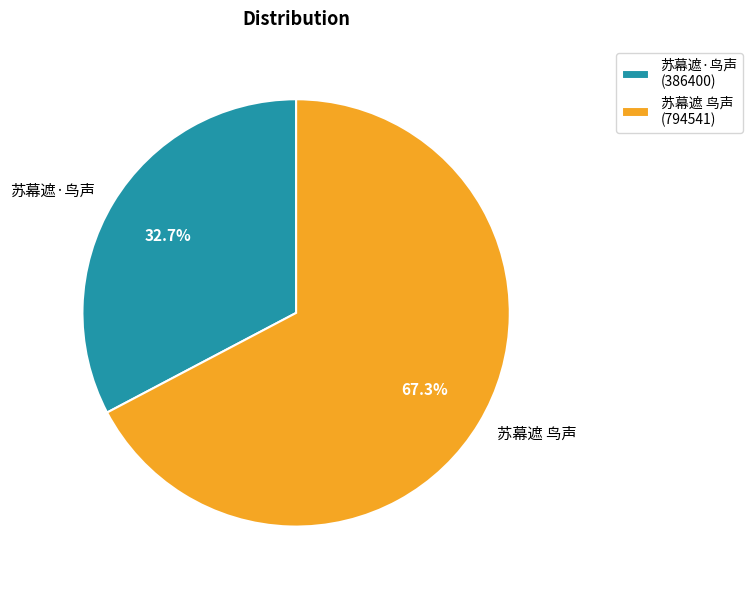

Rank the categories by value from lowest to highest.

苏幕遮·鸟声, 苏幕遮 鸟声